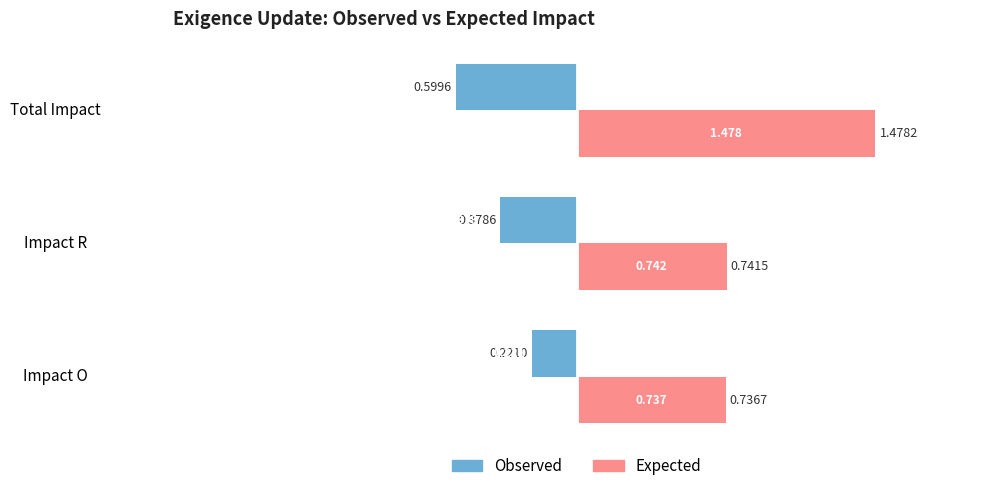

Between Impact O and Total Impact, which series saw the biggest shift?

Expected